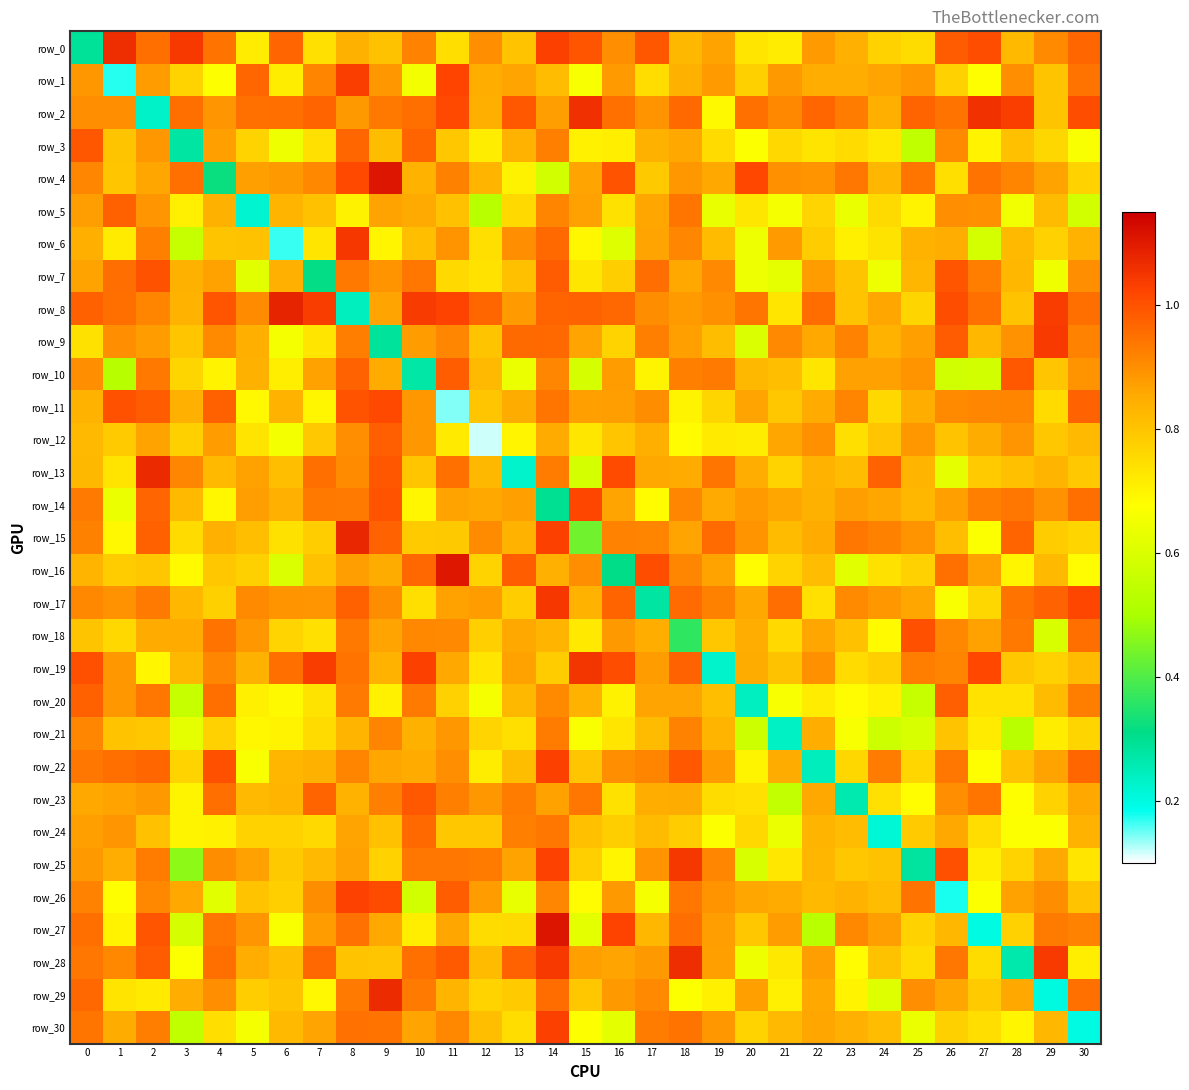

Reading left to right, transcribe all the data shown in this chart.

row_0: 0.3	1.1	1.0	1.0	0.9	0.7	1.0	0.7	0.8	0.8	0.9	0.7	0.9	0.8	1.0	1.0	0.9	1.0	0.8	0.9	0.7	0.7	0.9	0.8	0.8	0.7	1.0	1.0	0.8	0.9	1.0
row_1: 0.9	0.2	0.9	0.8	0.7	1.0	0.7	0.9	1.0	0.9	0.7	1.0	0.8	0.9	0.8	0.7	0.9	0.7	0.8	0.9	0.8	0.9	0.8	0.8	0.9	0.9	0.8	0.7	0.9	0.8	0.9
row_2: 0.9	0.9	0.2	1.0	0.9	0.9	1.0	1.0	0.9	0.9	1.0	1.0	0.8	1.0	0.9	1.1	1.0	0.9	1.0	0.7	1.0	0.9	1.0	0.9	0.8	1.0	0.9	1.1	1.0	0.8	1.0
row_3: 1.0	0.8	0.9	0.3	0.9	0.8	0.6	0.7	1.0	0.8	1.0	0.8	0.7	0.8	0.9	0.7	0.7	0.8	0.9	0.8	0.7	0.8	0.7	0.8	0.7	0.5	0.9	0.7	0.8	0.8	0.7
row_4: 0.9	0.8	0.9	1.0	0.3	0.9	0.9	0.9	1.0	1.1	0.8	0.9	0.8	0.7	0.6	0.9	1.0	0.8	0.9	0.9	1.0	0.9	0.9	0.9	0.8	0.9	0.7	0.9	0.9	0.9	0.8
row_5: 0.9	1.0	0.9	0.7	0.8	0.2	0.8	0.8	0.7	0.9	0.9	0.8	0.5	0.8	0.9	0.9	0.7	0.9	0.9	0.6	0.7	0.7	0.8	0.6	0.8	0.7	0.9	0.9	0.7	0.8	0.6
row_6: 0.8	0.7	0.9	0.6	0.8	0.8	0.2	0.7	1.0	0.7	0.8	0.9	0.7	0.9	1.0	0.7	0.6	0.9	0.9	0.8	0.6	0.9	0.8	0.7	0.7	0.8	0.8	0.6	0.8	0.8	0.8
row_7: 0.9	1.0	1.0	0.8	0.9	0.6	0.8	0.3	0.9	0.9	0.9	0.8	0.7	0.8	1.0	0.7	0.8	1.0	0.9	0.9	0.6	0.6	0.9	0.8	0.6	0.8	1.0	0.9	0.8	0.6	0.9
row_8: 1.0	1.0	0.9	0.8	1.0	0.9	1.1	1.0	0.2	0.9	1.0	1.0	1.0	0.9	1.0	1.0	1.0	0.9	0.9	0.9	0.9	0.7	1.0	0.8	0.9	0.8	1.0	1.0	0.8	1.0	1.0
row_9: 0.7	0.9	0.9	0.8	0.9	0.8	0.7	0.7	0.9	0.3	0.9	0.9	0.8	1.0	1.0	0.9	0.8	0.9	0.9	0.8	0.6	0.9	0.9	0.9	0.8	0.9	1.0	0.8	0.9	1.0	0.9
row_10: 0.9	0.5	0.9	0.8	0.7	0.8	0.7	0.9	1.0	0.9	0.3	1.0	0.8	0.6	0.9	0.6	0.9	0.7	0.9	0.9	0.8	0.8	0.7	0.9	0.9	0.9	0.6	0.6	1.0	0.8	0.9
row_11: 0.8	1.0	1.0	0.8	1.0	0.7	0.8	0.7	1.0	1.0	0.9	0.1	0.8	0.8	0.9	0.9	0.9	0.9	0.7	0.8	0.9	0.8	0.9	0.9	0.8	0.8	0.9	0.9	0.9	0.8	1.0
row_12: 0.8	0.8	0.9	0.8	0.9	0.7	0.7	0.8	0.9	1.0	0.9	0.7	0.1	0.7	0.9	0.7	0.8	0.8	0.7	0.7	0.7	0.9	0.9	0.7	0.8	0.9	0.8	0.8	0.9	0.8	0.8
row_13: 0.8	0.7	1.1	0.9	0.8	0.9	0.8	1.0	0.9	1.0	0.8	0.9	0.8	0.2	0.9	0.6	1.0	0.9	0.9	0.9	0.8	0.8	0.8	0.8	1.0	0.8	0.6	0.8	0.8	0.8	0.8
row_14: 0.9	0.6	1.0	0.8	0.7	0.9	0.8	0.9	0.9	1.0	0.7	0.9	0.9	0.9	0.3	1.0	0.9	0.7	0.9	0.9	0.9	0.9	0.8	0.9	0.9	0.8	0.9	0.9	0.9	0.9	1.0
row_15: 0.9	0.7	1.0	0.8	0.8	0.8	0.7	0.8	1.1	1.0	0.8	0.8	0.9	0.8	1.0	0.4	0.9	0.9	0.9	1.0	0.9	0.8	0.9	0.9	0.9	0.9	0.8	0.7	1.0	0.8	0.8
row_16: 0.8	0.8	0.8	0.7	0.8	0.8	0.6	0.8	0.9	0.8	1.0	1.1	0.8	1.0	0.8	0.9	0.3	1.0	0.9	0.9	0.7	0.8	0.8	0.6	0.7	0.8	0.9	0.9	0.7	0.8	0.7
row_17: 0.9	0.9	0.9	0.8	0.8	0.9	0.9	0.9	1.0	0.9	0.7	0.9	0.9	0.8	1.0	0.8	1.0	0.3	1.0	0.9	0.9	1.0	0.7	0.9	0.9	0.9	0.7	0.8	0.9	1.0	1.0
row_18: 0.8	0.8	0.9	0.9	0.9	0.9	0.8	0.7	0.9	0.9	0.9	0.9	0.8	0.9	0.8	0.7	0.9	0.8	0.4	0.8	0.8	0.8	0.9	0.8	0.7	1.0	0.9	0.9	0.9	0.6	1.0
row_19: 1.0	0.9	0.7	0.8	0.9	0.8	1.0	1.0	0.9	0.8	1.0	0.9	0.7	0.9	0.8	1.1	1.0	0.9	1.0	0.2	0.8	0.8	0.9	0.8	0.8	0.9	0.9	1.0	0.8	0.8	0.8
row_20: 1.0	0.9	0.9	0.6	1.0	0.7	0.7	0.7	0.9	0.7	0.9	0.8	0.7	0.8	0.9	0.8	0.7	0.9	0.9	0.8	0.2	0.7	0.7	0.7	0.7	0.6	1.0	0.7	0.7	0.8	0.9
row_21: 0.9	0.8	0.8	0.6	0.8	0.7	0.7	0.8	0.8	0.9	0.8	0.9	0.8	0.7	0.9	0.7	0.7	0.8	0.9	0.8	0.6	0.2	0.8	0.7	0.6	0.6	0.8	0.7	0.5	0.7	0.8
row_22: 0.9	1.0	1.0	0.8	1.0	0.7	0.8	0.8	0.9	0.9	0.9	0.9	0.7	0.8	1.0	0.8	0.9	0.9	1.0	0.9	0.7	0.8	0.2	0.8	0.9	0.8	0.9	0.7	0.8	0.9	1.0
row_23: 0.9	0.9	0.9	0.7	1.0	0.8	0.8	1.0	0.8	0.9	1.0	0.9	0.9	0.9	0.9	0.9	0.7	0.8	0.9	0.7	0.7	0.5	0.9	0.3	0.7	0.7	0.9	0.9	0.7	0.8	0.9
row_24: 0.9	0.9	0.8	0.7	0.7	0.8	0.8	0.8	0.9	0.8	1.0	0.8	0.8	0.9	0.9	0.8	0.8	0.8	0.8	0.7	0.8	0.6	0.8	0.8	0.2	0.8	0.9	0.7	0.7	0.7	0.8
row_25: 0.9	0.8	0.9	0.5	0.9	0.9	0.8	0.8	0.9	0.8	0.9	0.9	0.9	0.9	1.0	0.8	0.7	0.9	1.0	0.9	0.6	0.7	0.8	0.8	0.8	0.3	1.0	0.7	0.8	0.9	0.7
row_26: 0.9	0.7	0.9	0.9	0.6	0.8	0.8	0.9	1.0	1.0	0.6	1.0	0.9	0.6	0.9	0.7	0.9	0.7	0.9	0.9	0.9	0.9	0.8	0.8	0.8	0.9	0.2	0.7	0.9	0.9	0.8
row_27: 1.0	0.7	1.0	0.6	0.9	0.9	0.7	0.9	0.9	0.9	0.7	0.9	0.7	0.8	1.1	0.6	1.0	0.8	1.0	0.9	0.8	0.9	0.5	0.9	0.9	0.8	0.8	0.2	0.8	0.9	0.9
row_28: 0.9	0.9	1.0	0.7	1.0	0.8	0.8	1.0	0.8	0.8	0.9	1.0	0.8	1.0	1.0	0.9	0.9	0.9	1.1	0.9	0.6	0.7	0.9	0.7	0.8	0.7	0.9	0.7	0.3	1.0	0.7
row_29: 1.0	0.7	0.7	0.8	0.9	0.8	0.8	0.7	0.9	1.1	0.9	0.8	0.8	0.8	1.0	0.8	0.9	0.9	0.7	0.7	0.9	0.7	0.9	0.7	0.6	0.9	0.9	0.8	0.9	0.2	0.9
row_30: 0.9	0.8	0.9	0.5	0.7	0.7	0.8	0.9	0.9	0.9	0.9	0.9	0.8	0.7	1.0	0.7	0.6	0.9	0.9	0.9	0.8	0.8	0.9	0.8	0.8	0.6	0.8	0.7	0.7	0.8	0.2